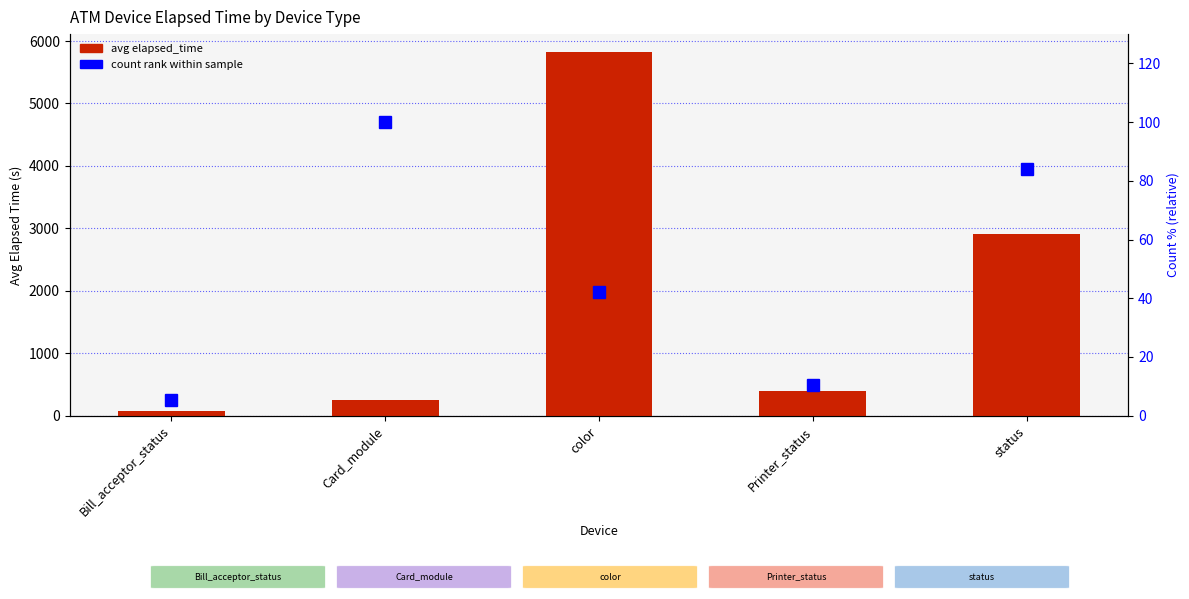

What is the minimum value shown in the chart?

5.3